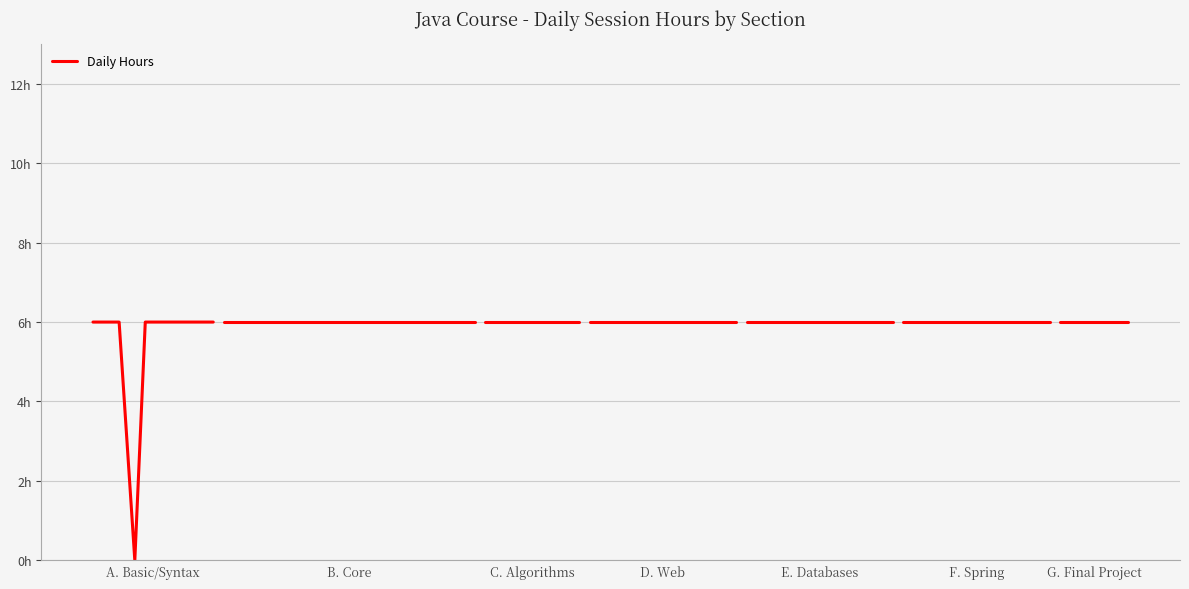

Does the chart have visible grid lines?

Yes